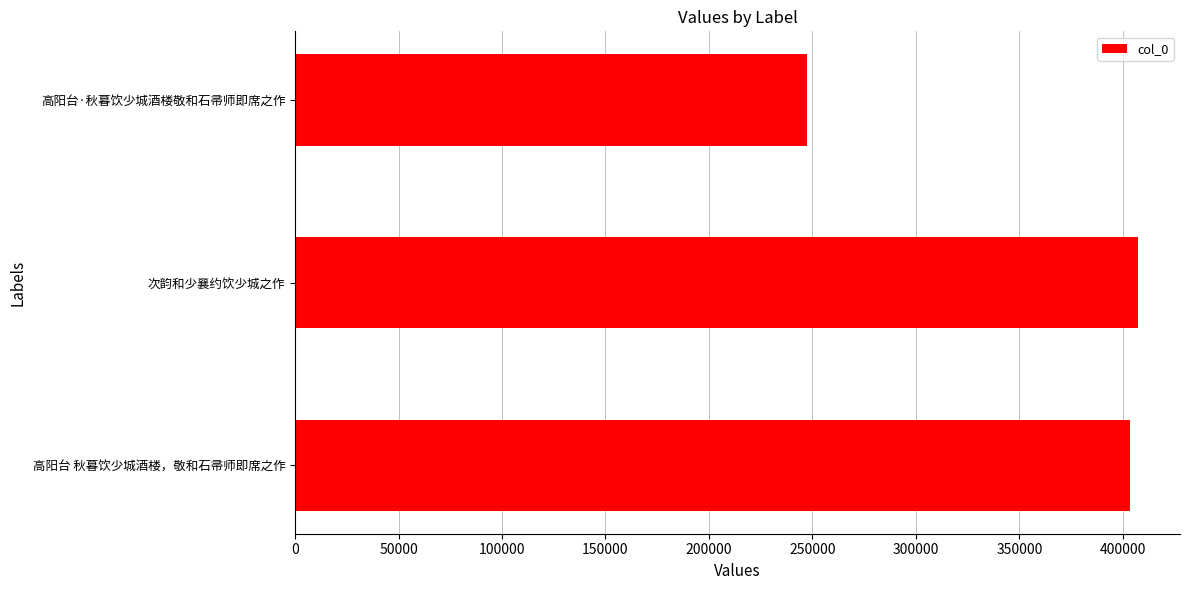

List the labels in order of value, largest first.

次韵和少襄约饮少城之作, 高阳台 秋暮饮少城酒楼，敬和石帚师即席之作, 高阳台·秋暮饮少城酒楼敬和石帚师即席之作